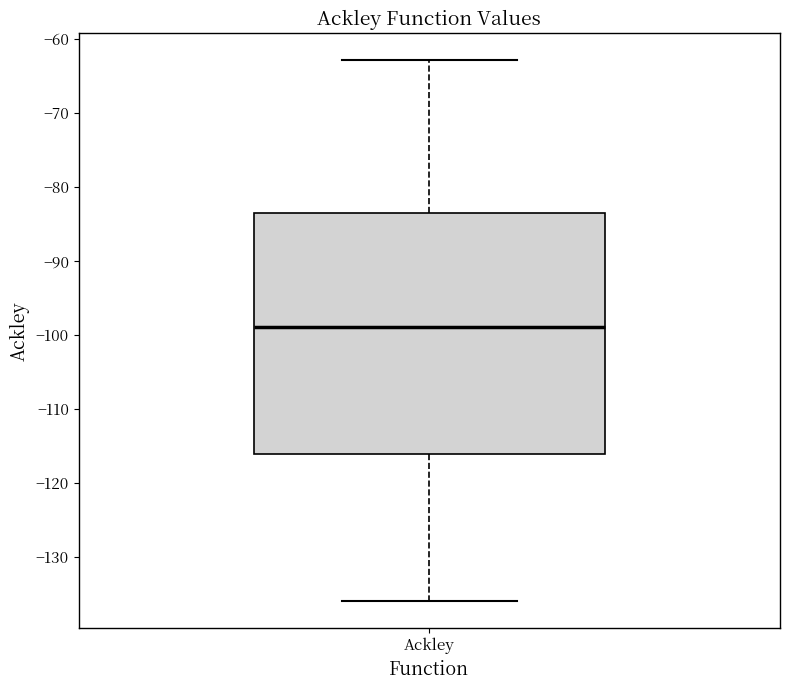

Read this box plot against the y-axis: the position of the median line, the range covered by the box, and the ends of both whiskers. The values are not printed on the chart, so give them approximately, as read against the axis.

median -99, box -116 to -84, whiskers -136 to -63